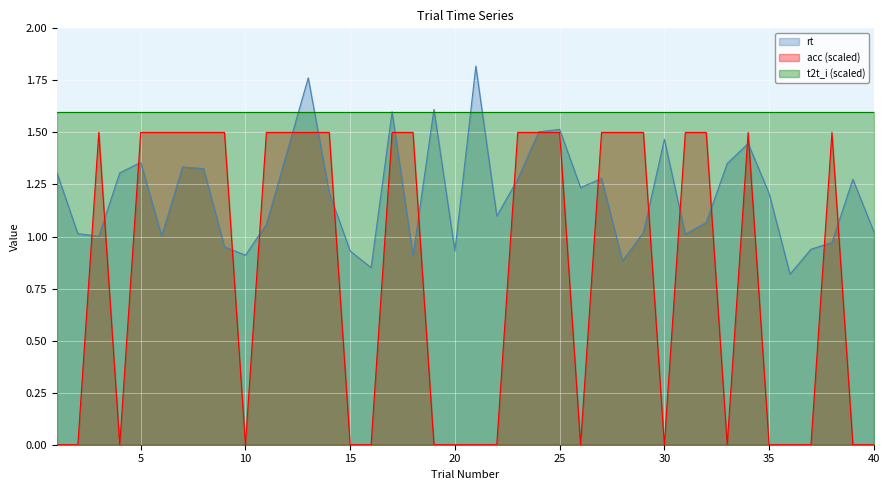

How many interior local peaks does the rt series have?

11